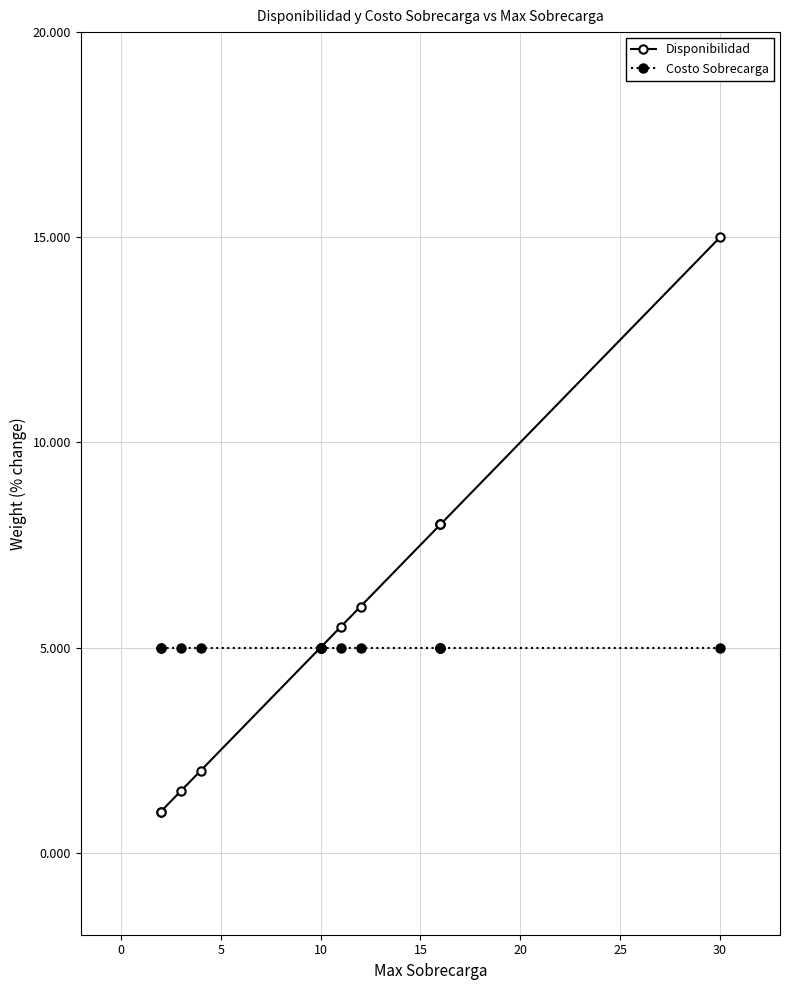

At 10, list the series in order from largest to smallest.

Disponibilidad, Costo Sobrecarga